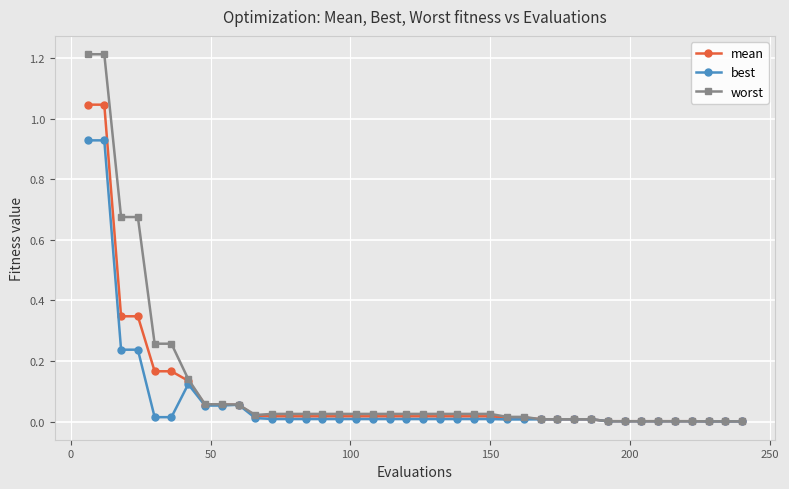

Which series has the widest spread of values?

worst